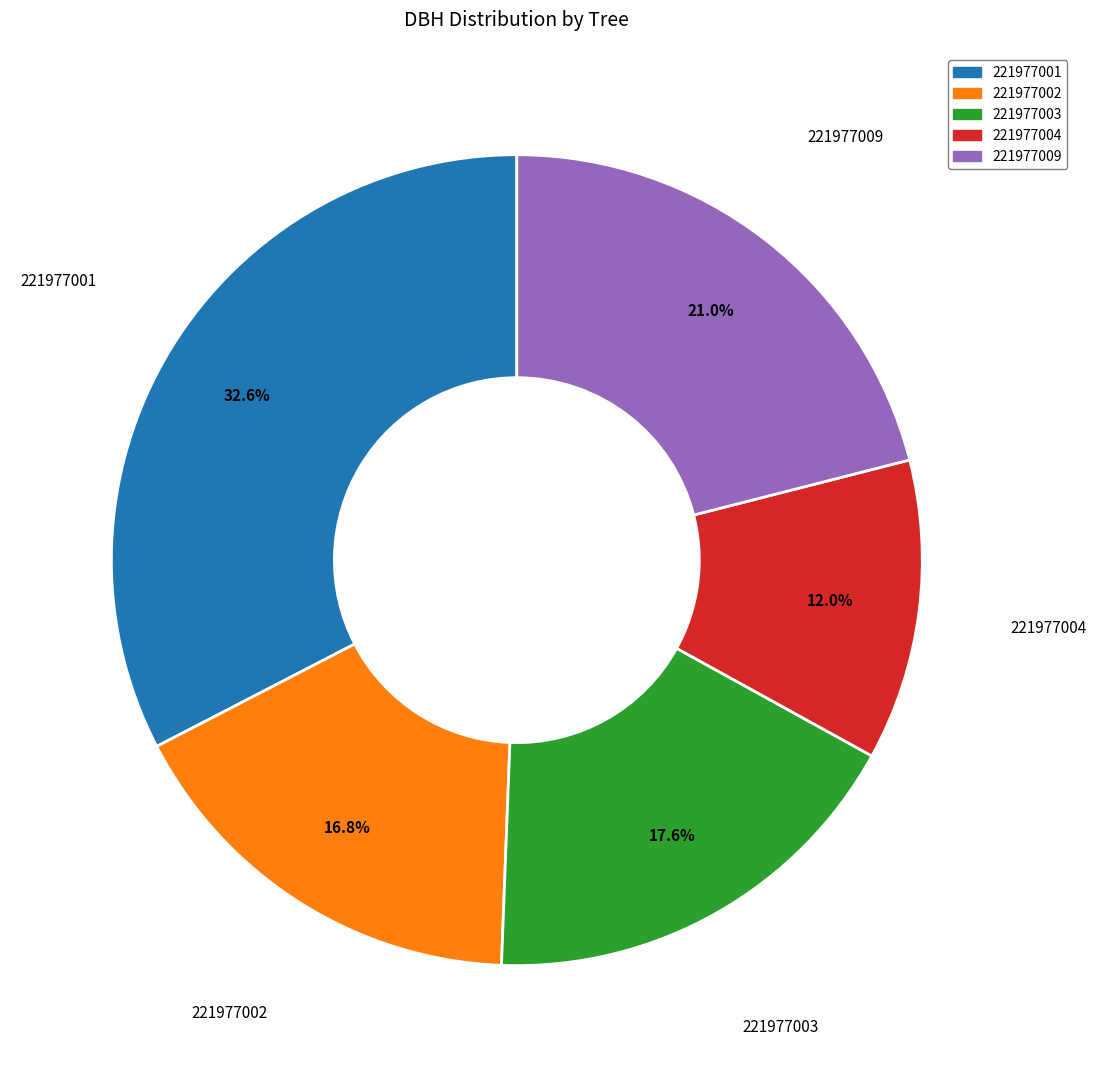

To the nearest percent, what is the difference between the 221977003 and 221977002 slice percentages?

1%